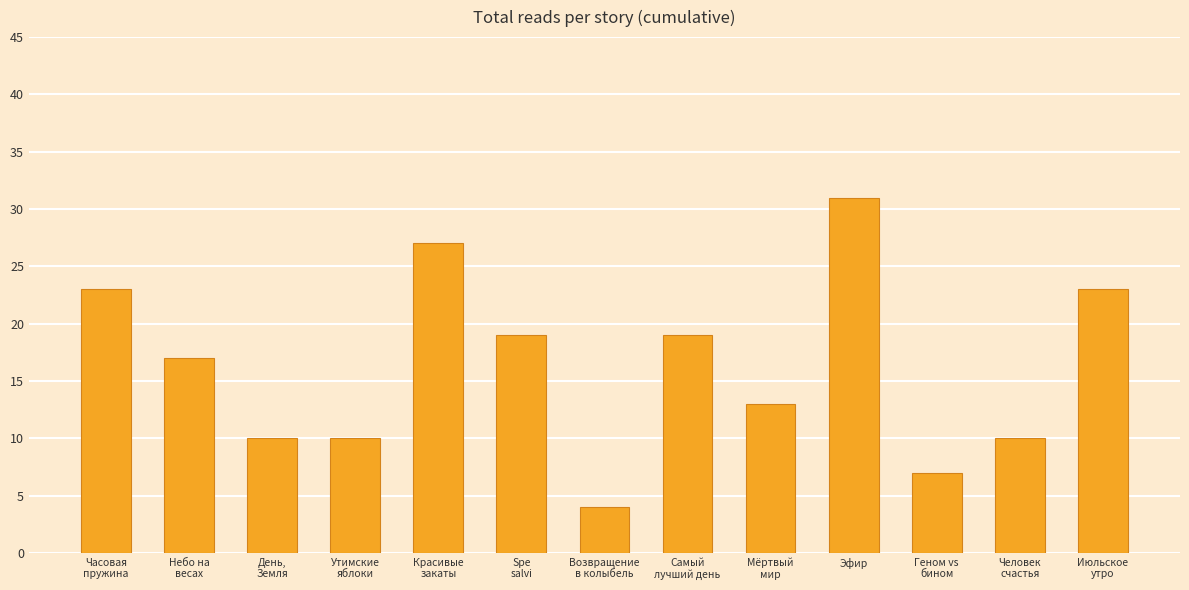

The chart shows a value of 10 at День,
Земля. True or false?

True